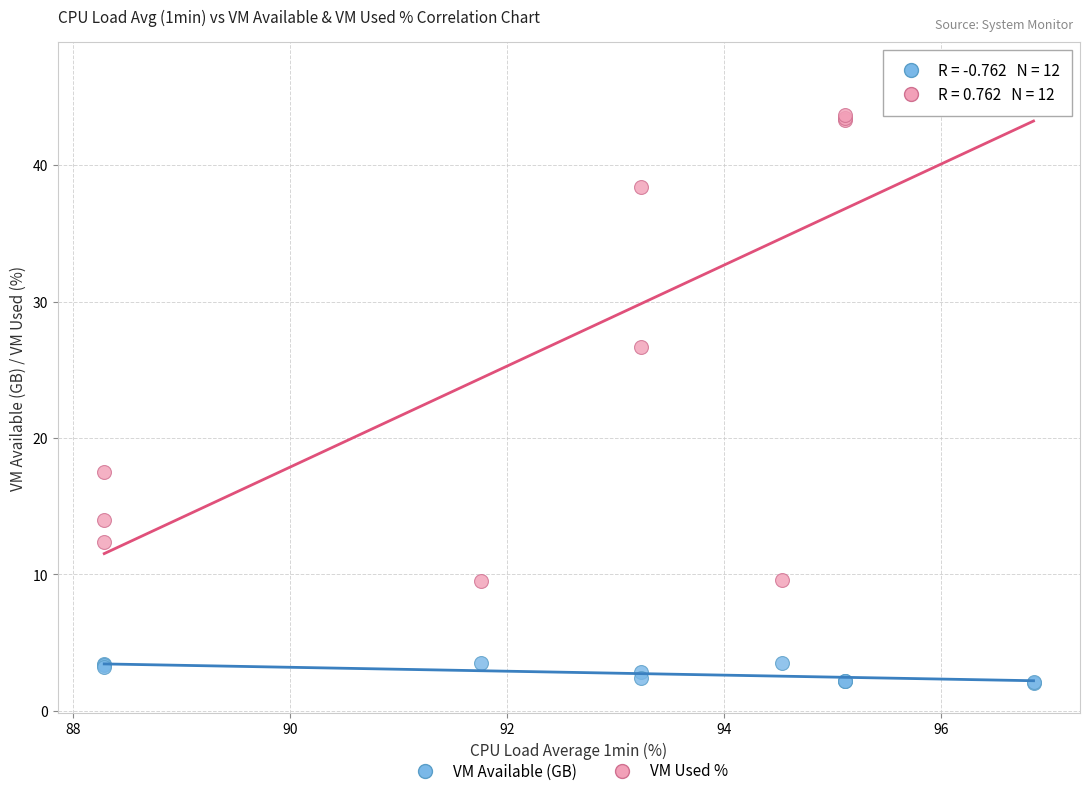

What are all the series names shown in the legend?

VM Available (GB), VM Used %